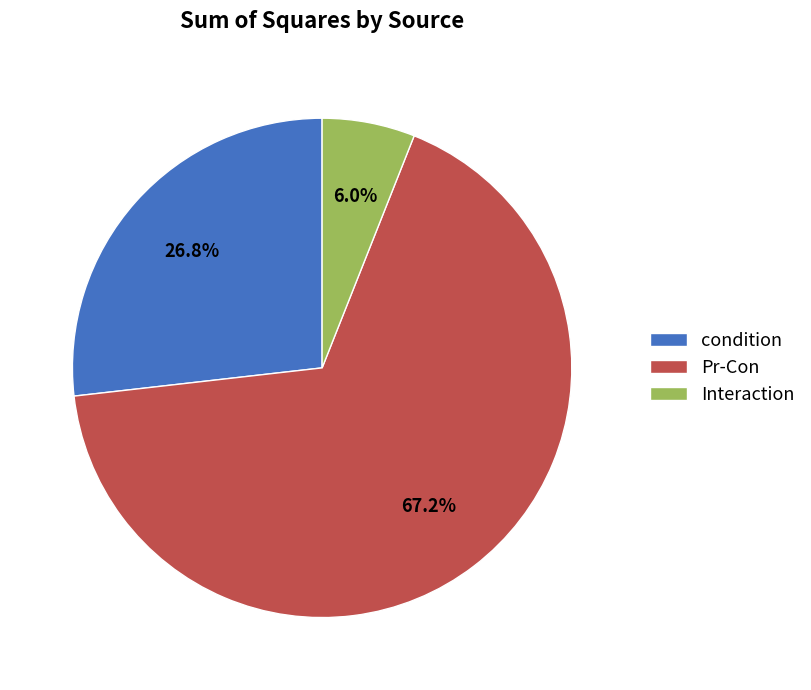

What is the ratio of the value at condition to the value at Pr-Con?

0.4